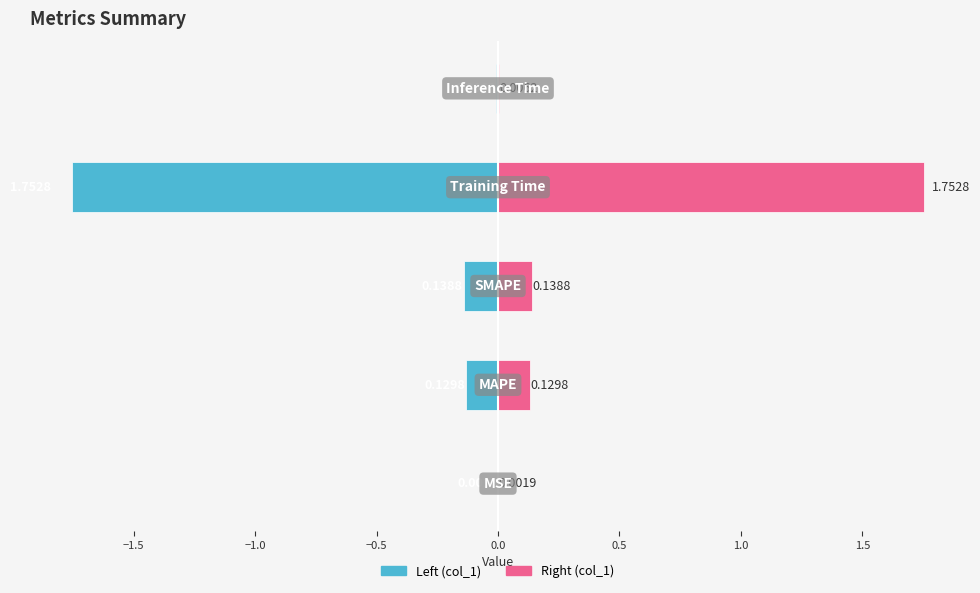

At how many categories does at least one series exceed 0?

5